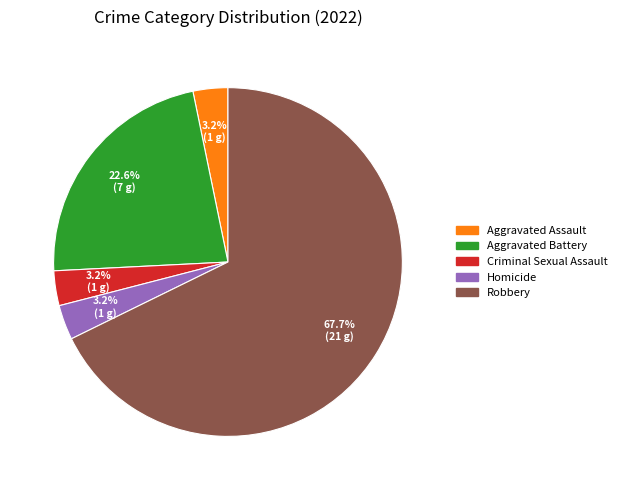

Which category accounts for the majority?

Robbery